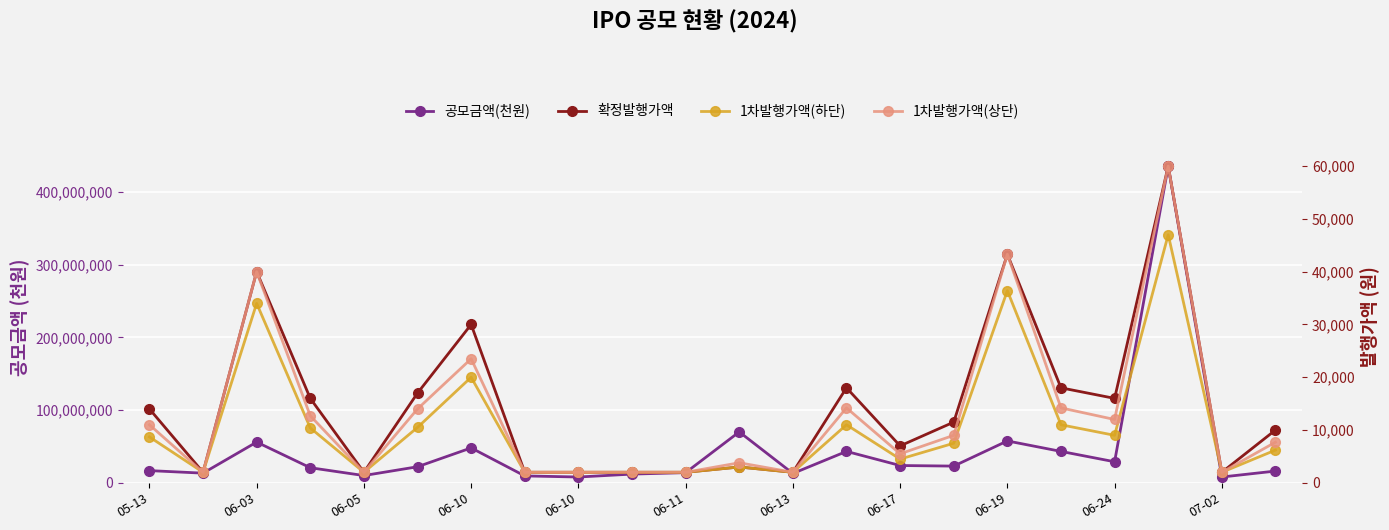

How many interior local valleys does the 1차발행가액(하단) series have?

6